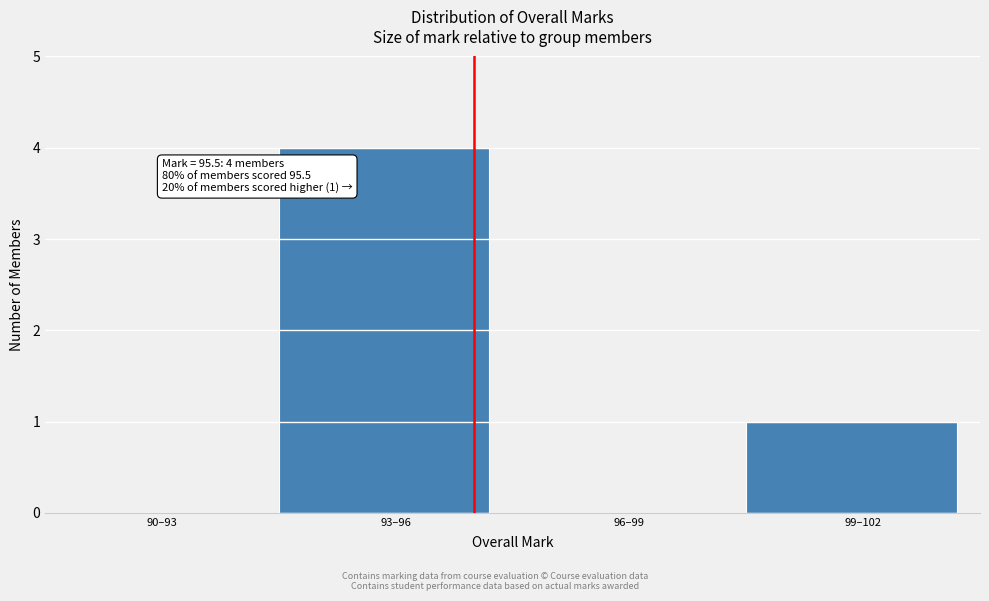

Reading left to right, what are all the values shown in this chart?

90–93=0	93–96=4	96–99=0	99–102=1